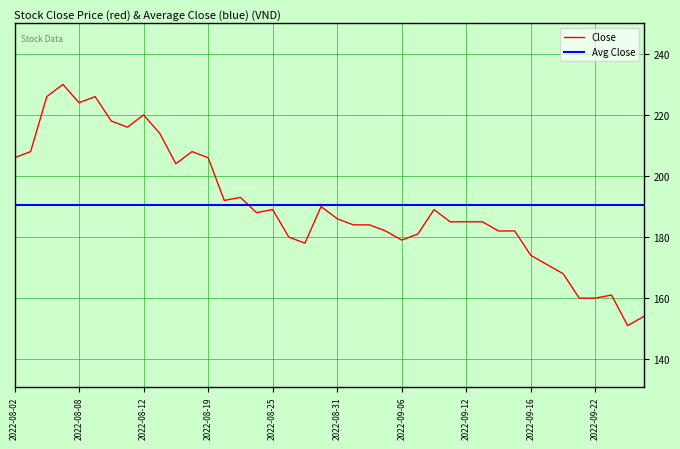

What is the change in value from 2022-08-04 to 2022-09-01?

-42